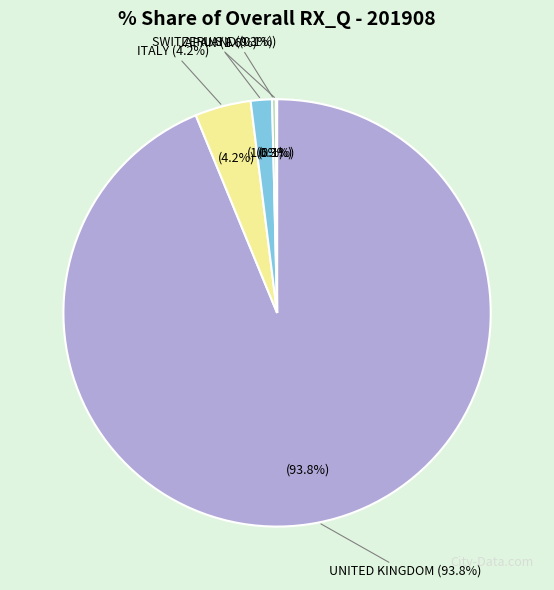

Which slice is the smallest?

SWITZERLAND